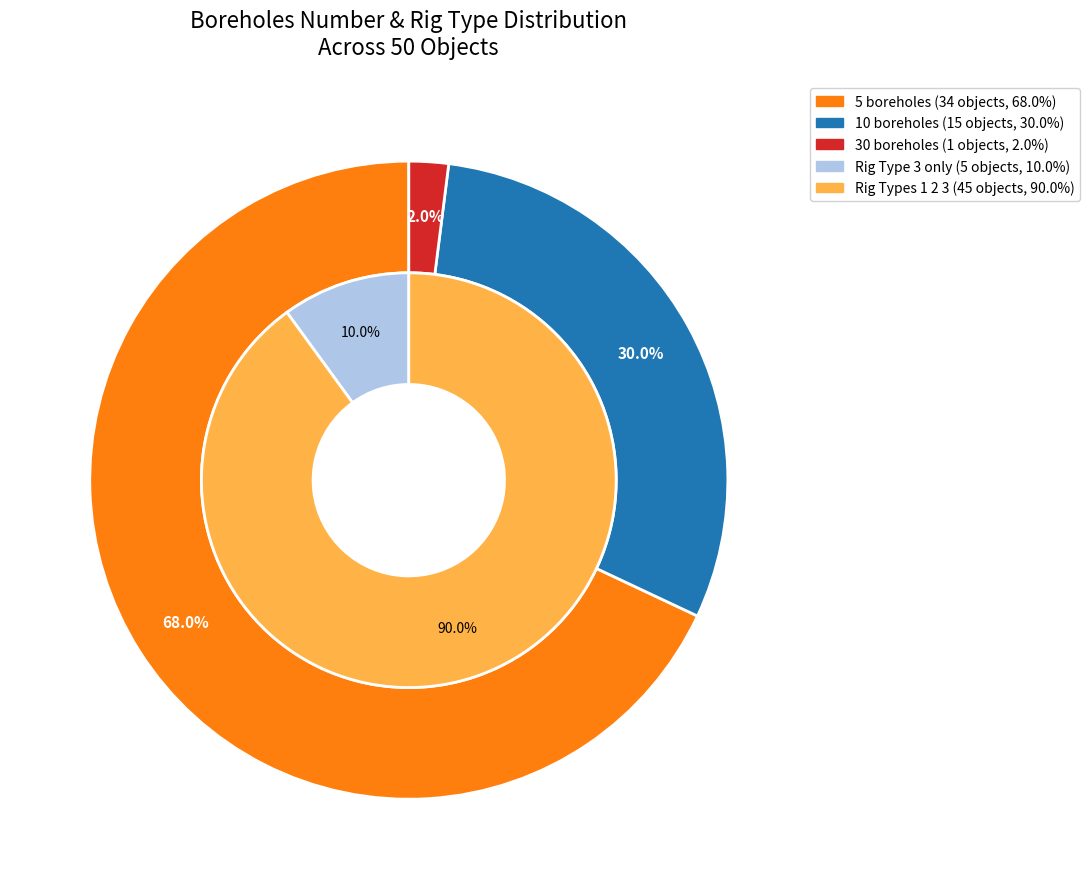

Rank the categories by value from lowest to highest.

30 boreholes, 10 boreholes, 5 boreholes